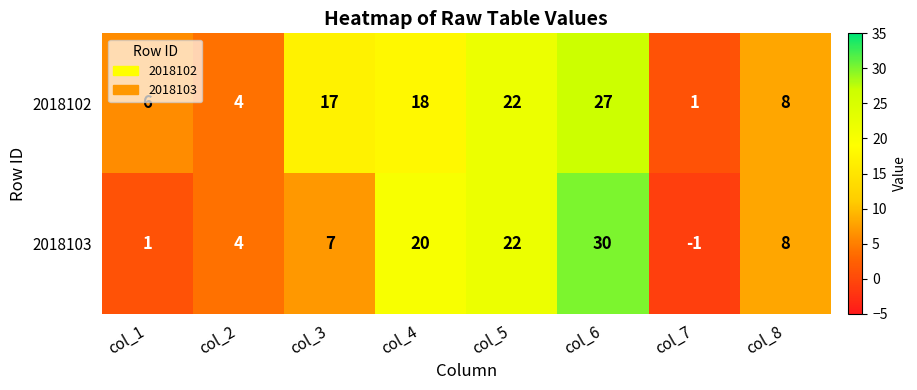

What is the difference between the highest and lowest values at col_1?

5